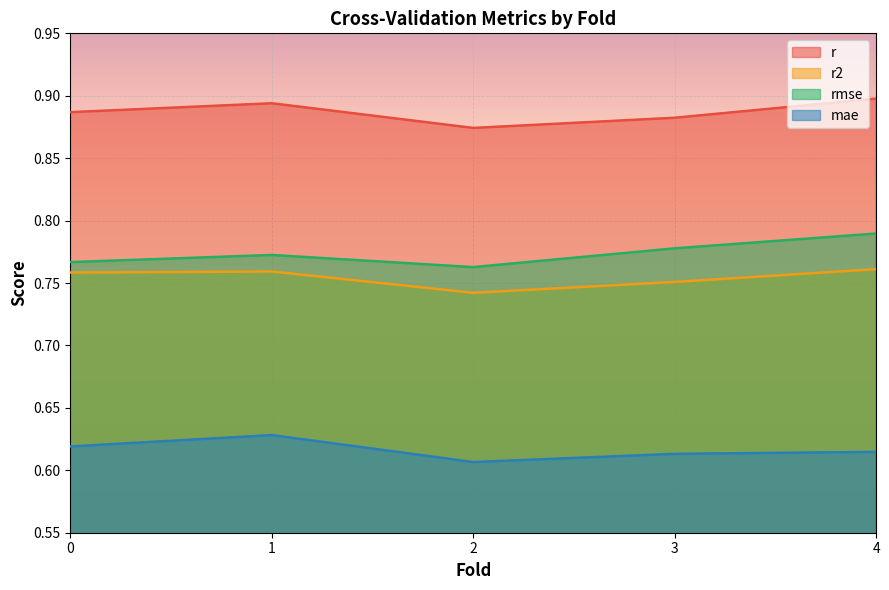

What is the spread (max minus min) of values at 3.0?

0.3